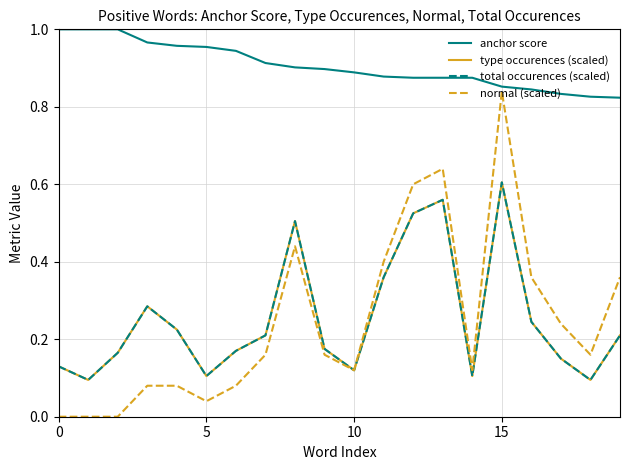

What is the sum of all anchor score values?

18.1